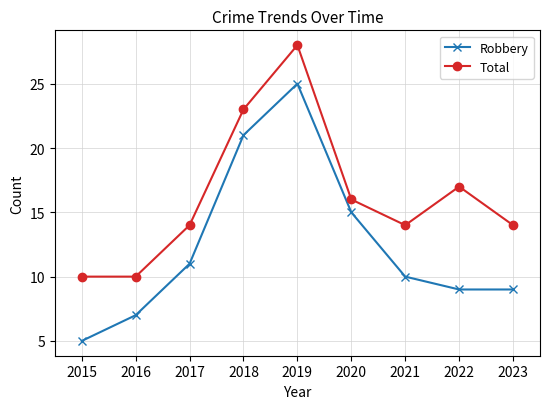

What is the minimum value for Robbery?

5